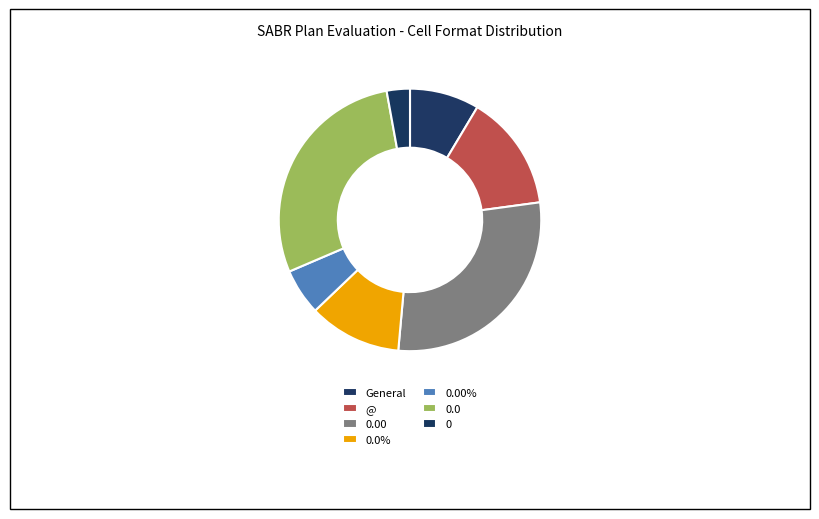

What percentage do 0.00 and 0 together represent?

31.4%